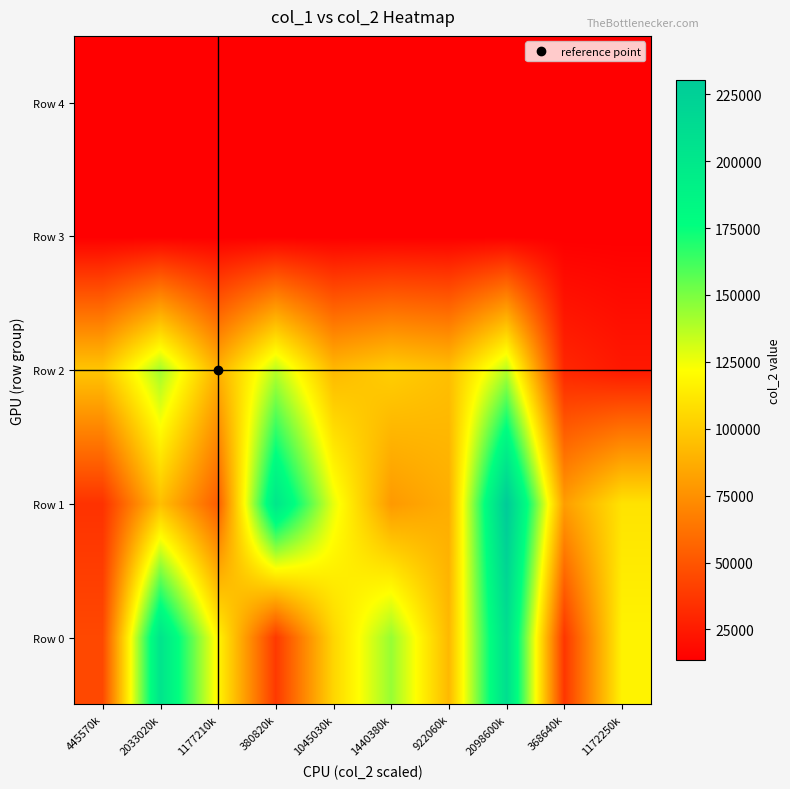

Reading left to right, list all the values displayed in this chart.

Row 0: 445570k=44557	2033020k=203302	1177210k=117721	380820k=38082	1045030k=104503	1440380k=144038	922060k=92206	2098600k=209860	368640k=36864	1172250k=117225
Row 1: 445570k=35048	2033020k=94962	1177210k=53401	380820k=200976	1045030k=127068	1440380k=78983	922060k=87628	2098600k=230346	368640k=80827	1172250k=110236
Row 2: 445570k=97892	2033020k=141830	1177210k=89113	380820k=137082	1045030k=92346	1440380k=101610	922060k=95165	2098600k=137514	368640k=30266	1172250k=24362
Row 3: 445570k=13440	2033020k=13440	1177210k=13440	380820k=13440	1045030k=13440	1440380k=13440	922060k=13440	2098600k=13440	368640k=13440	1172250k=13440
Row 4: 445570k=13440	2033020k=13440	1177210k=13440	380820k=13440	1045030k=13440	1440380k=13440	922060k=13440	2098600k=13440	368640k=13440	1172250k=13440